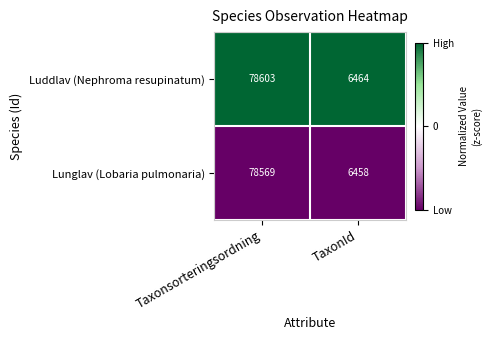

What is the lowest value of the Lunglav (Lobaria pulmonaria) series?

6458